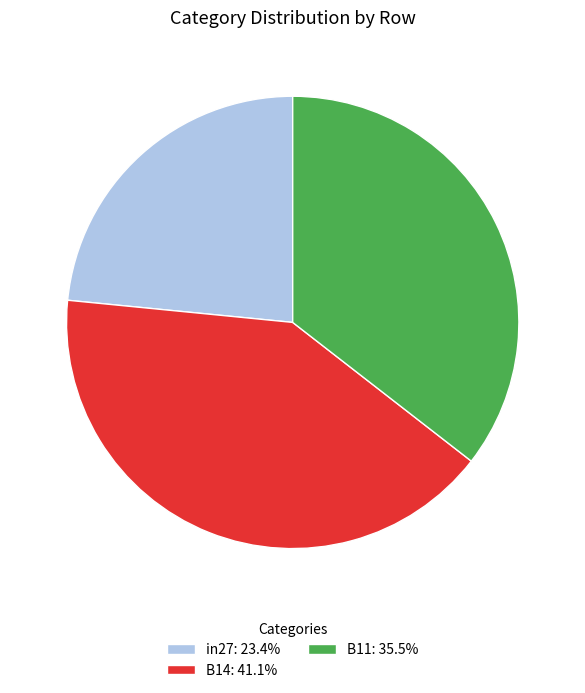

How many slices are in this pie chart?

3